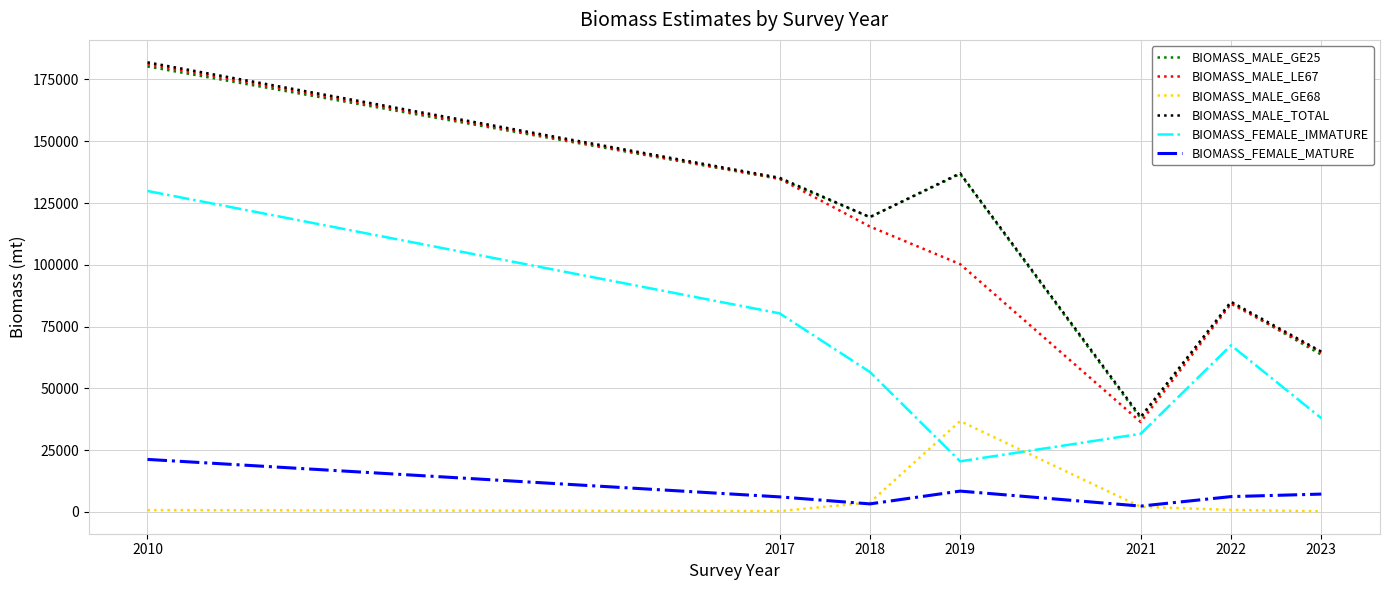

At which category is the sum across all series the highest?

2010